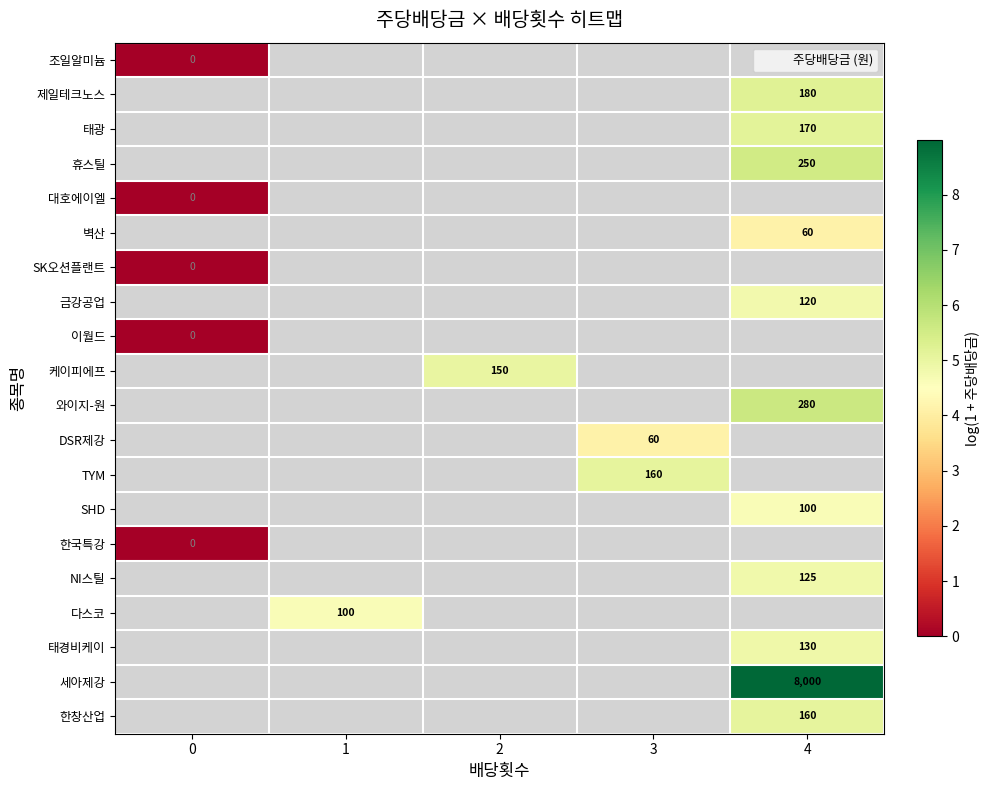

At 0, list the series in order from largest to smallest.

조일알미늄, 제일테크노스, 태광, 휴스틸, 대호에이엘, 벽산, SK오션플랜트, 금강공업, 이월드, 케이피에프, 와이지-원, DSR제강, TYM, SHD, 한국특강, NI스틸, 다스코, 태경비케이, 세아제강, 한창산업